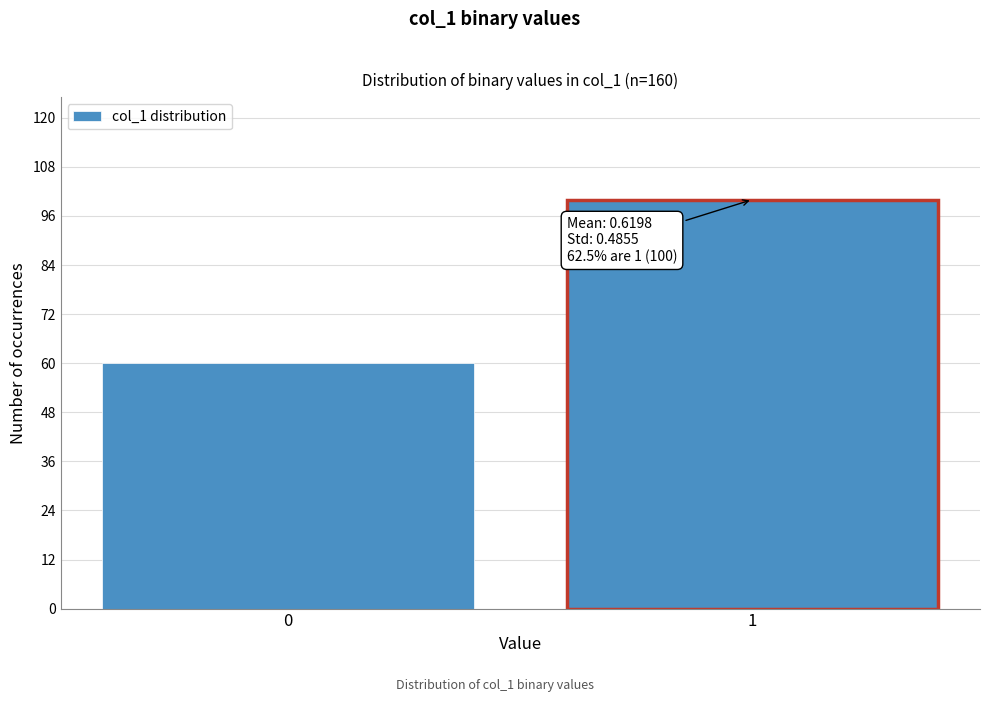

Reading left to right, extract all data points from this chart.

0=60	1=100